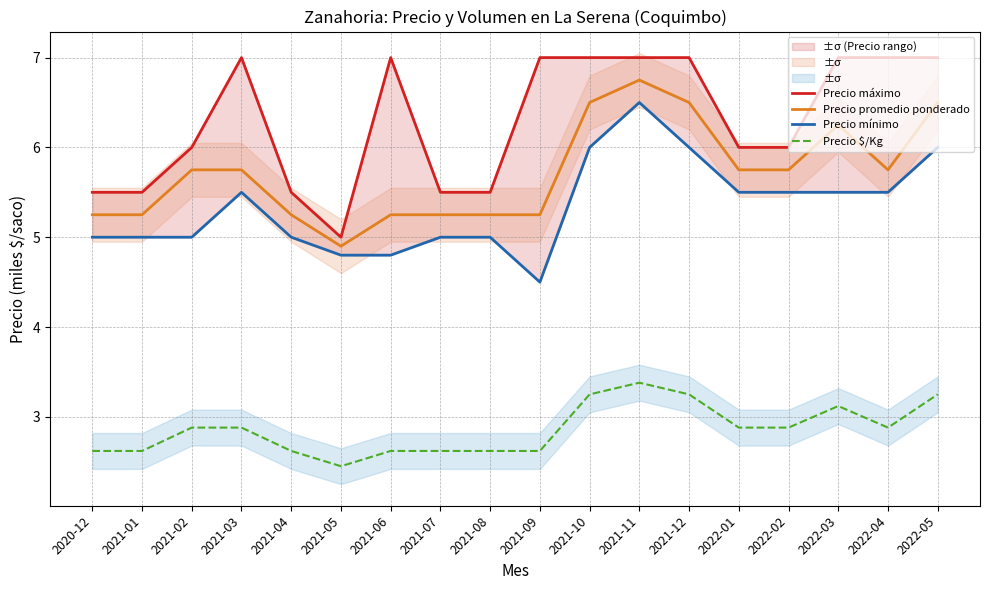

What is the value of the Precio $/Kg point at the 11th from the left?

3.2